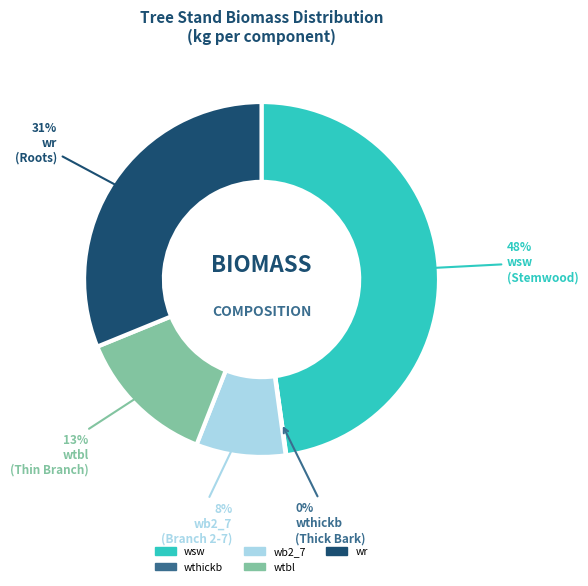

Is there any slice that represents more than half of the pie?

No